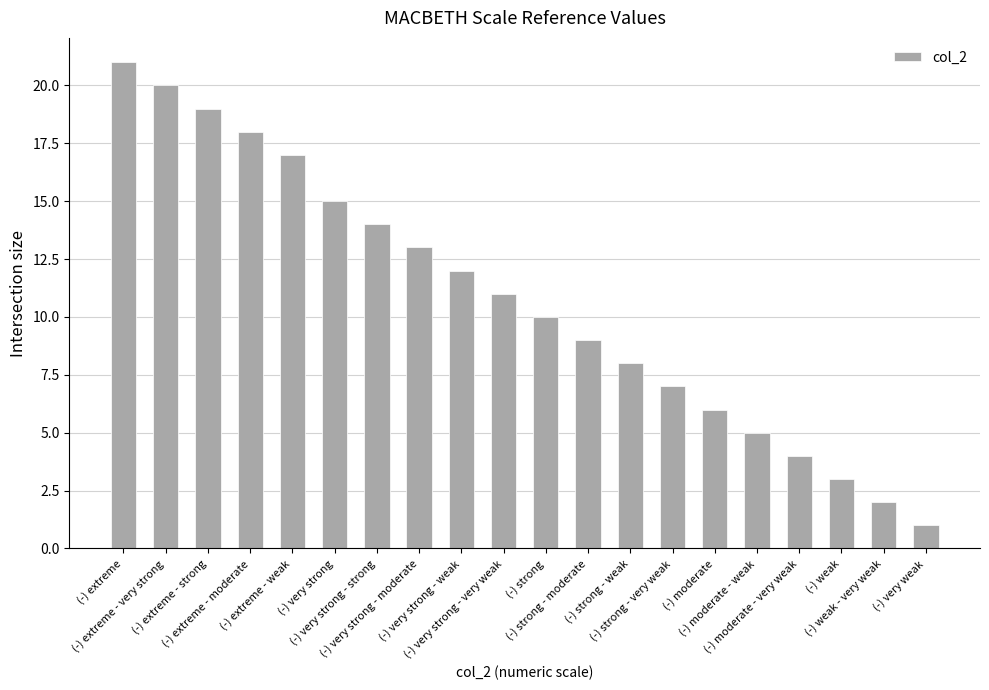

What is the difference between the maximum and minimum values?

20